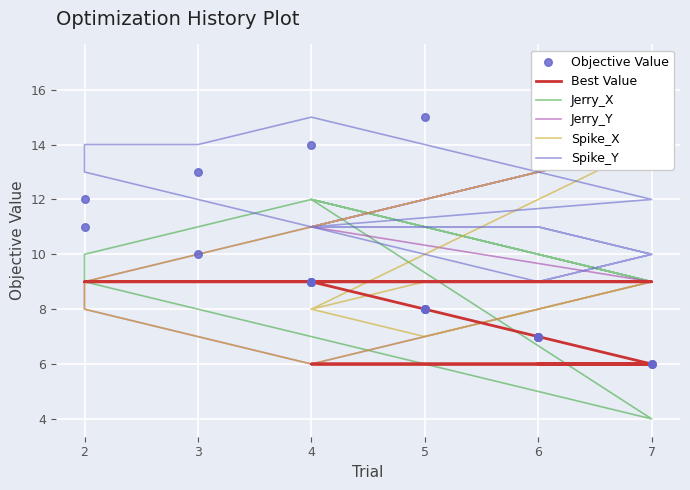

Which series has the largest total across all categories?

Spike_Y